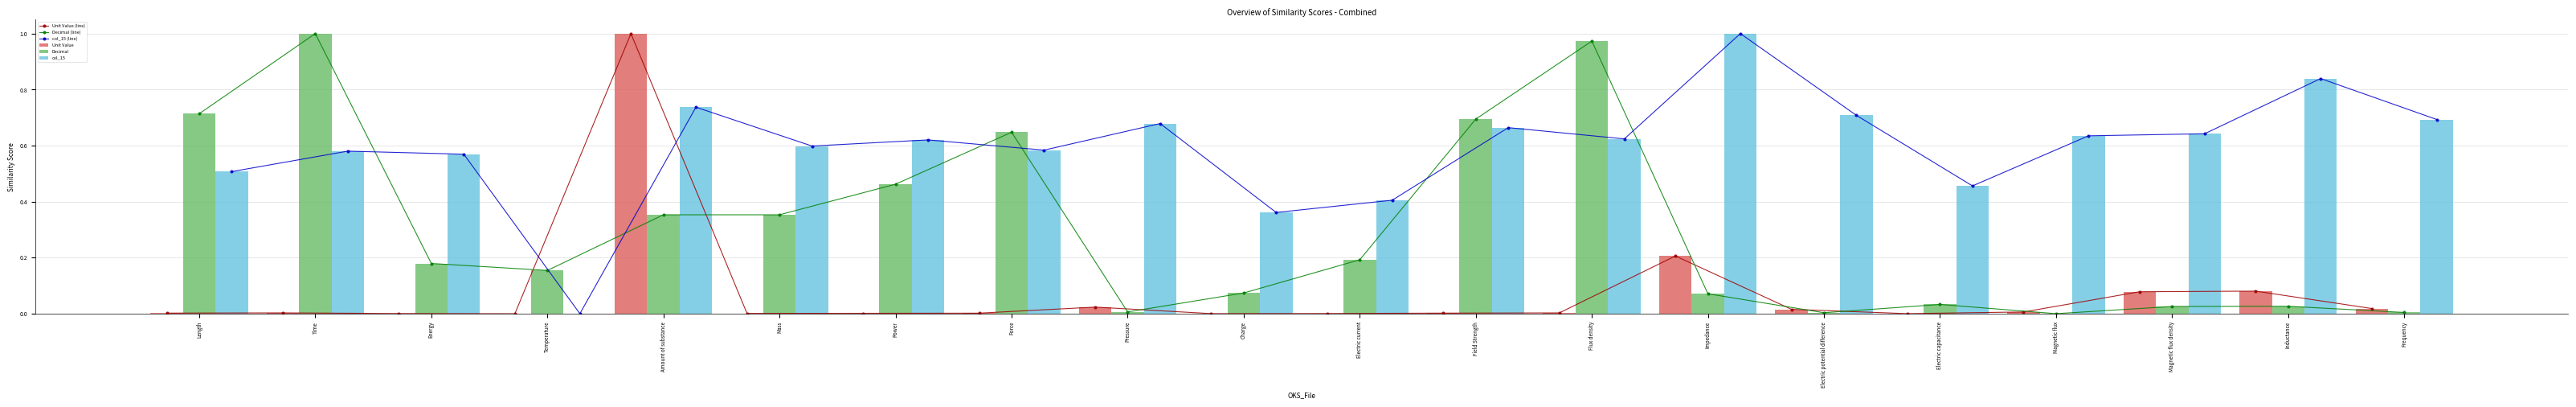

At Electric capacitance, list the series in order from smallest to largest.

Unit Value (line), Unit Value, Decimal (line), Decimal, col_15 (line), col_15